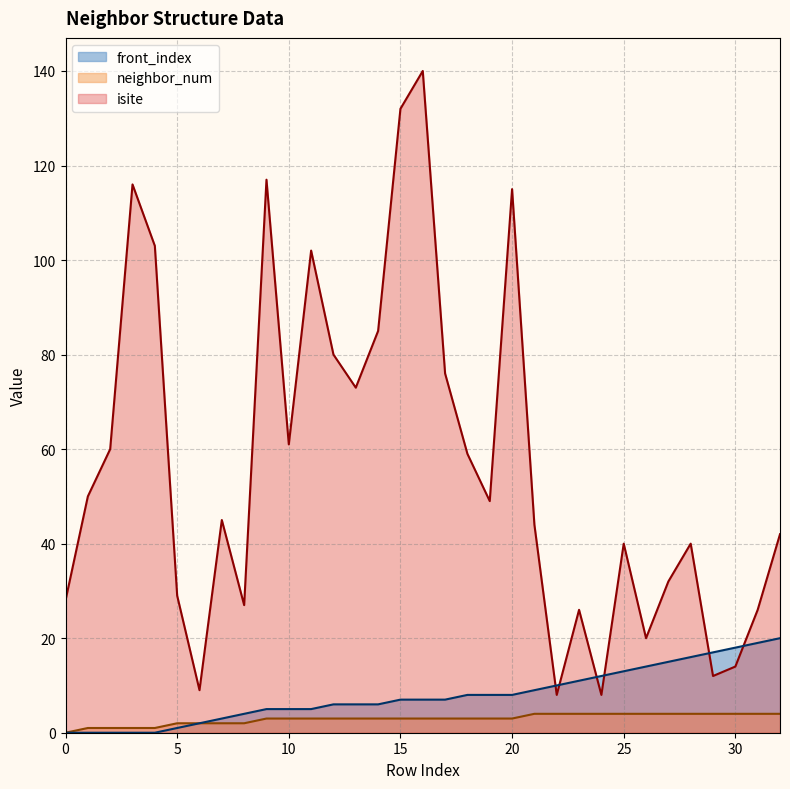

How many times do isite and front_index cross each other?

6